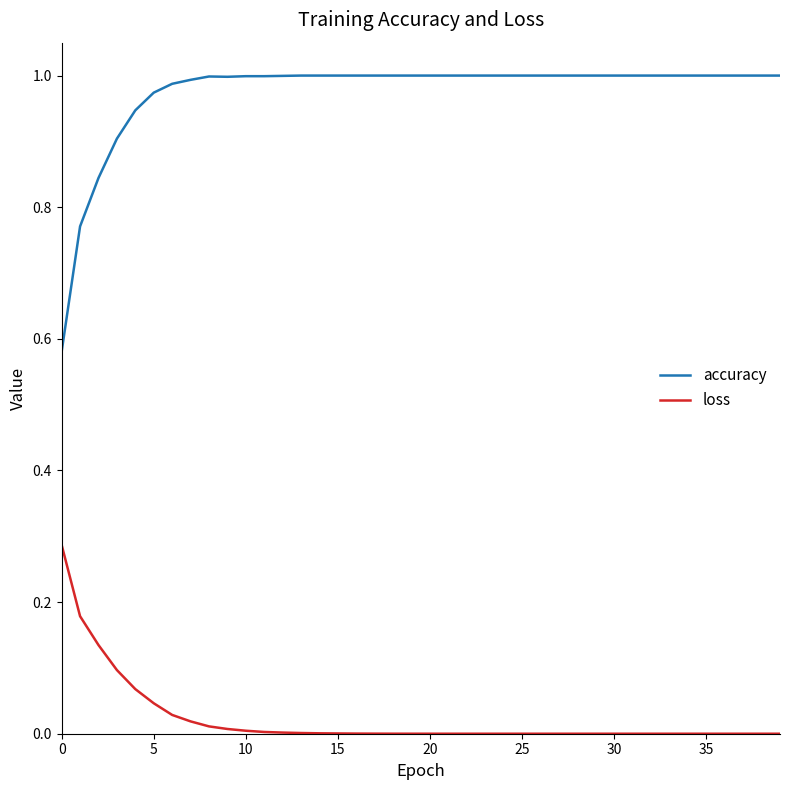

Rank the series by their average value, from highest to lowest.

accuracy, loss